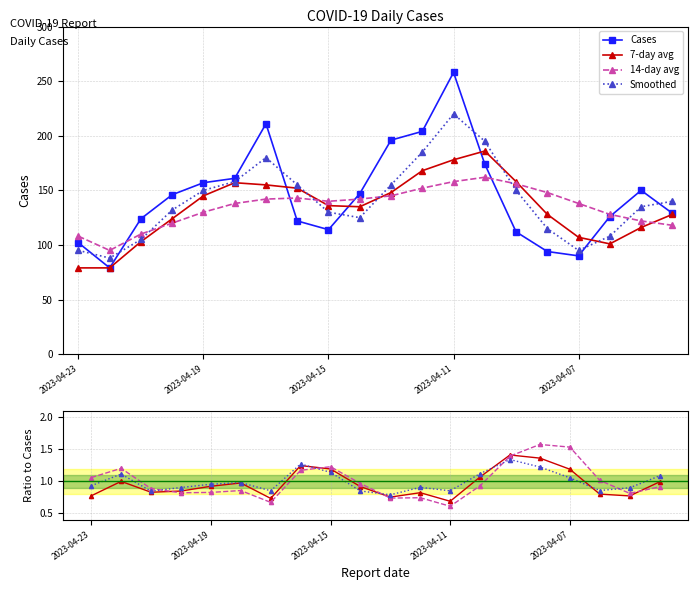

Which series has the largest total across all categories?

Cases